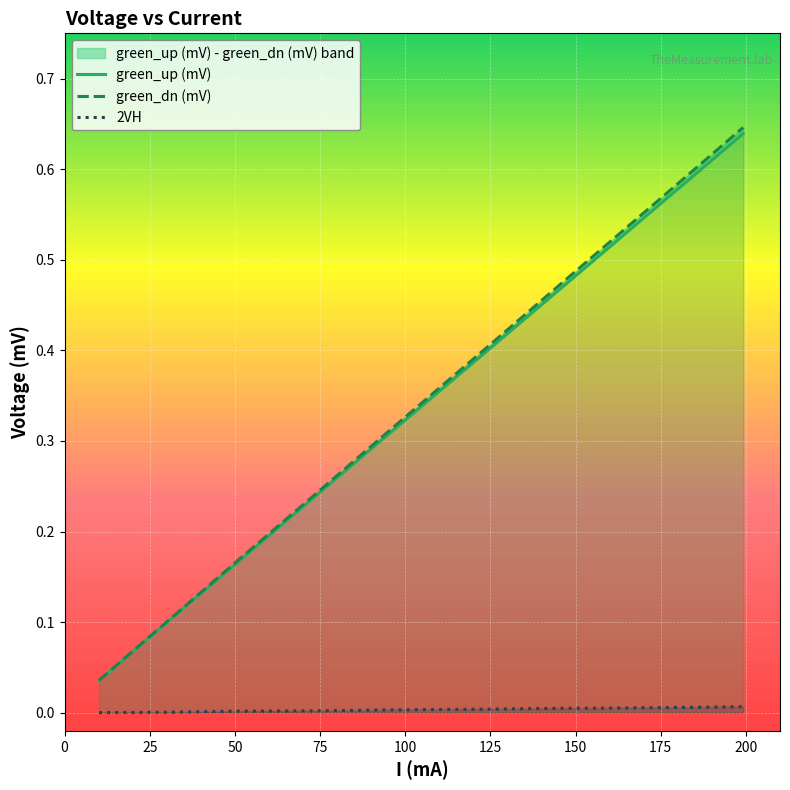

True or false: 2VH and green_dn (mV) cross at least once.

False